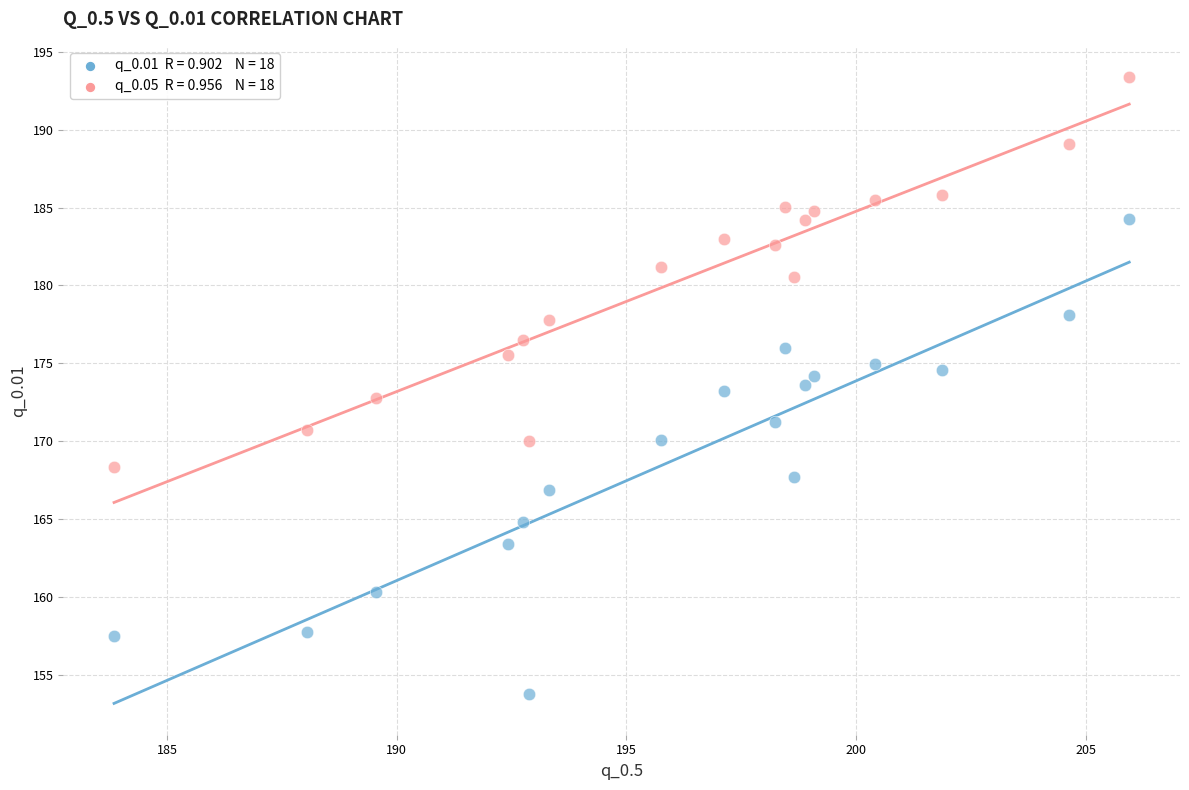

Across all data points, what is the range of X values (max minus min)?

22.1